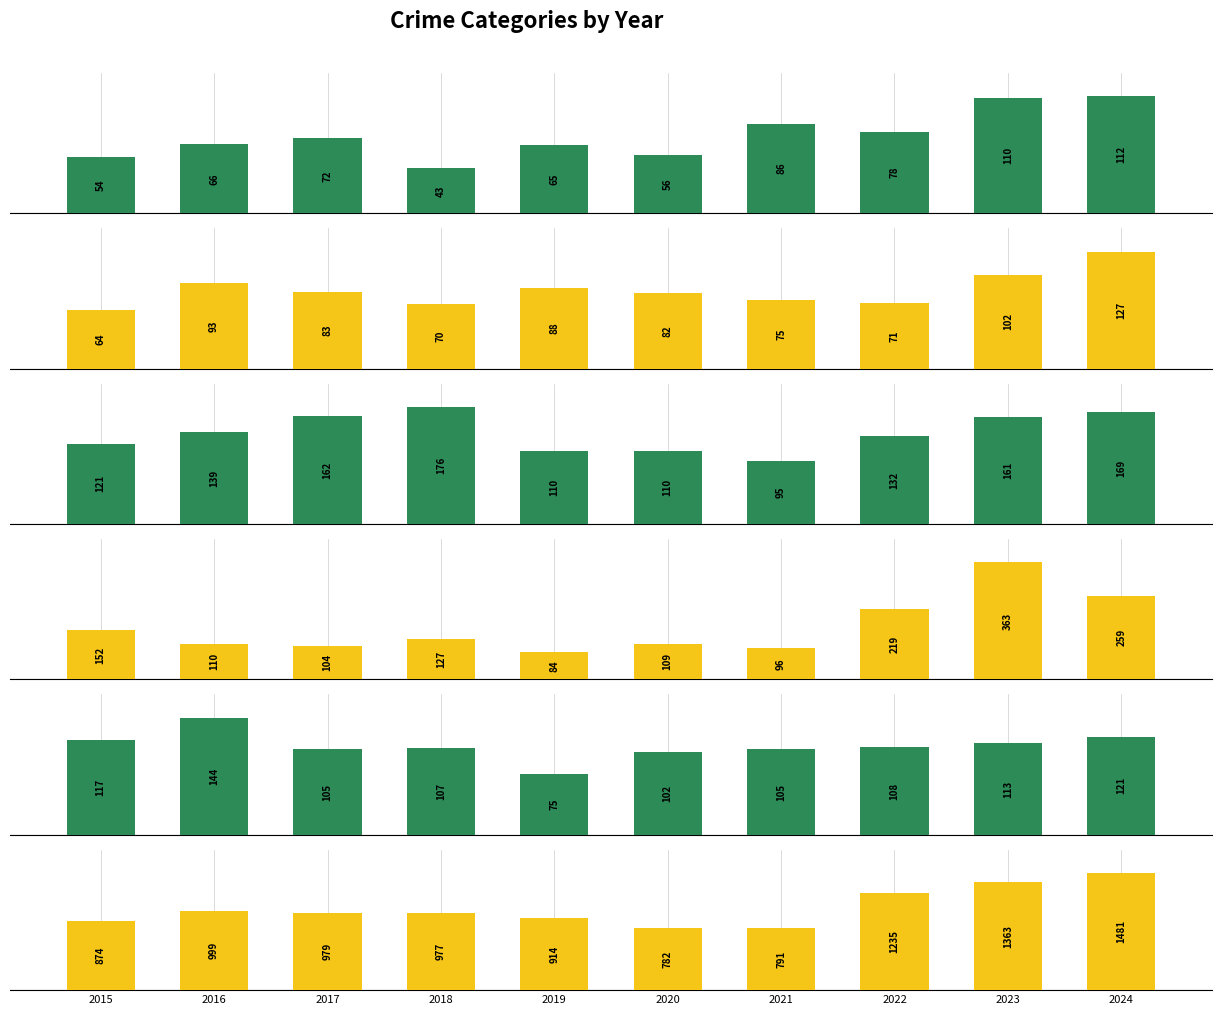

How many data points in Motor Vehicle Theft are above 127?

4